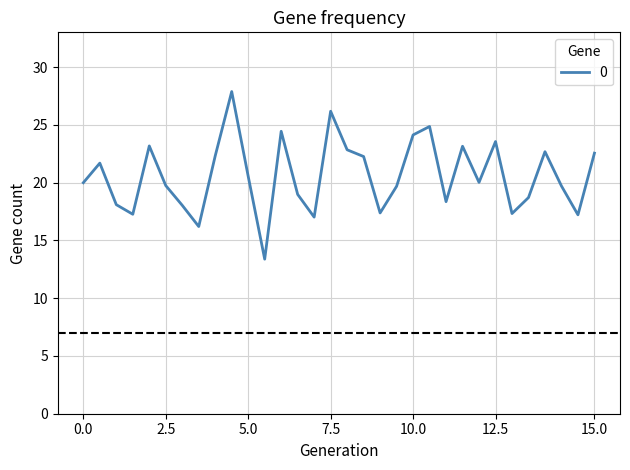

What is the difference between the maximum and minimum values?

14.5